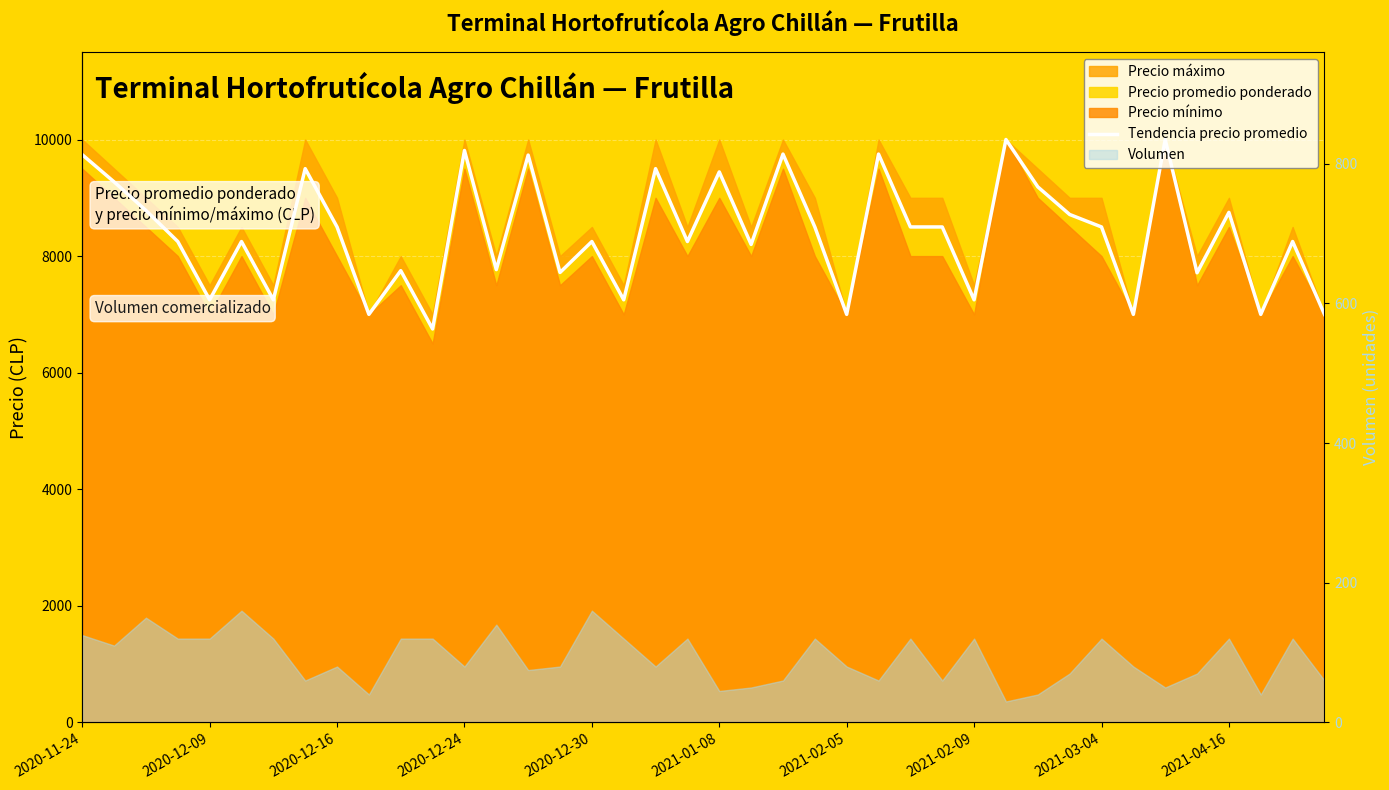

Approximately how many times larger is the value at 22 compared to 2021-01-08?

1.2